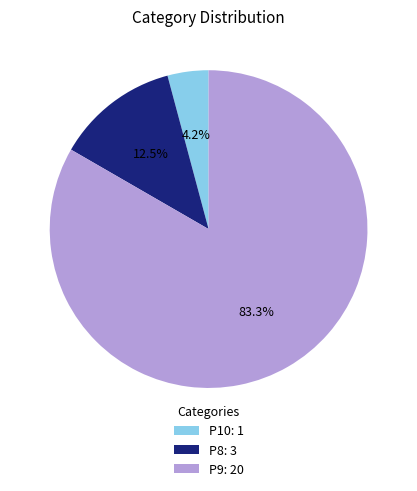

Which slice is the largest?

P9